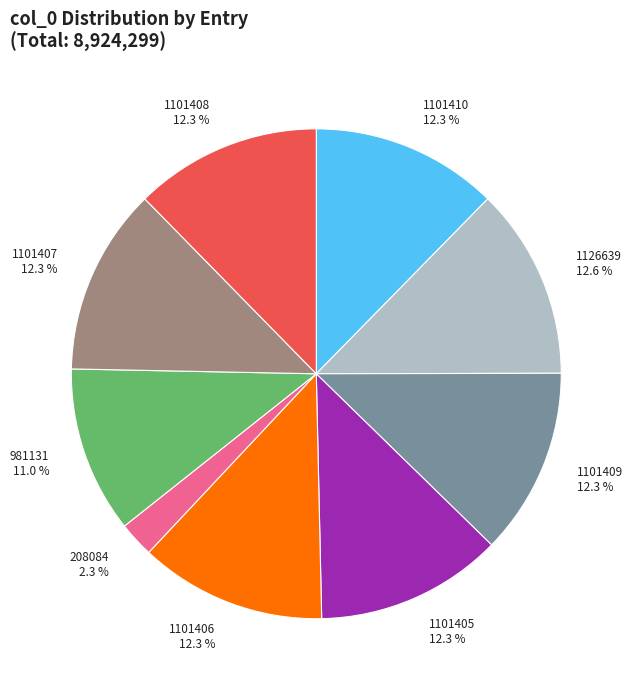

Approximately how many times larger is the value at 1101405 compared to 208084?

5.3